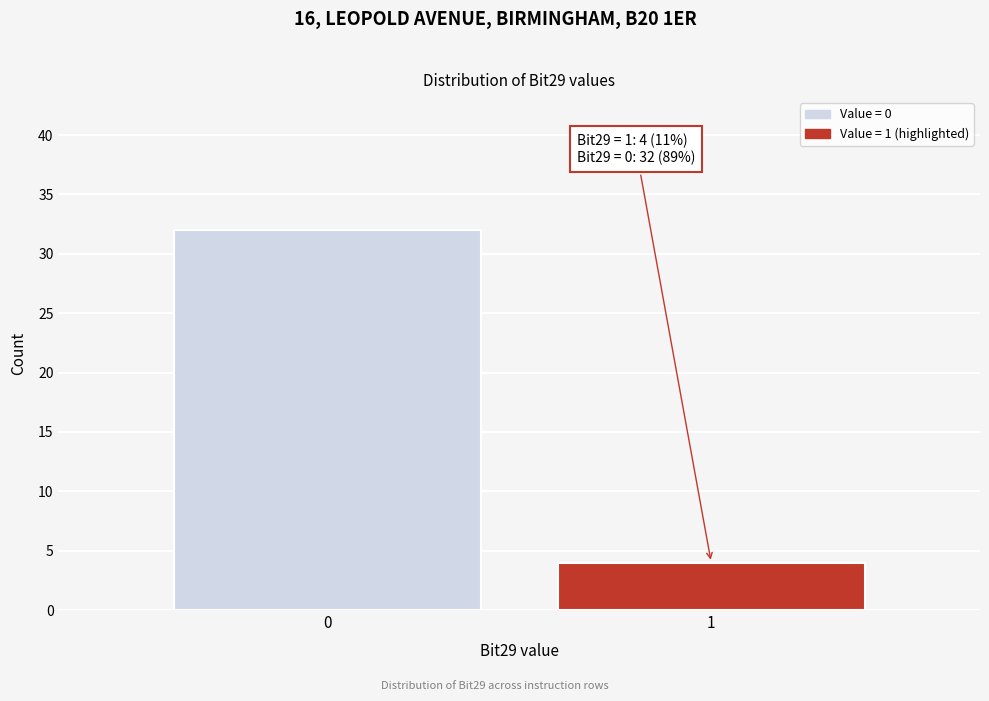

Reading right to left, list all the values displayed in this chart.

1=4	0=32